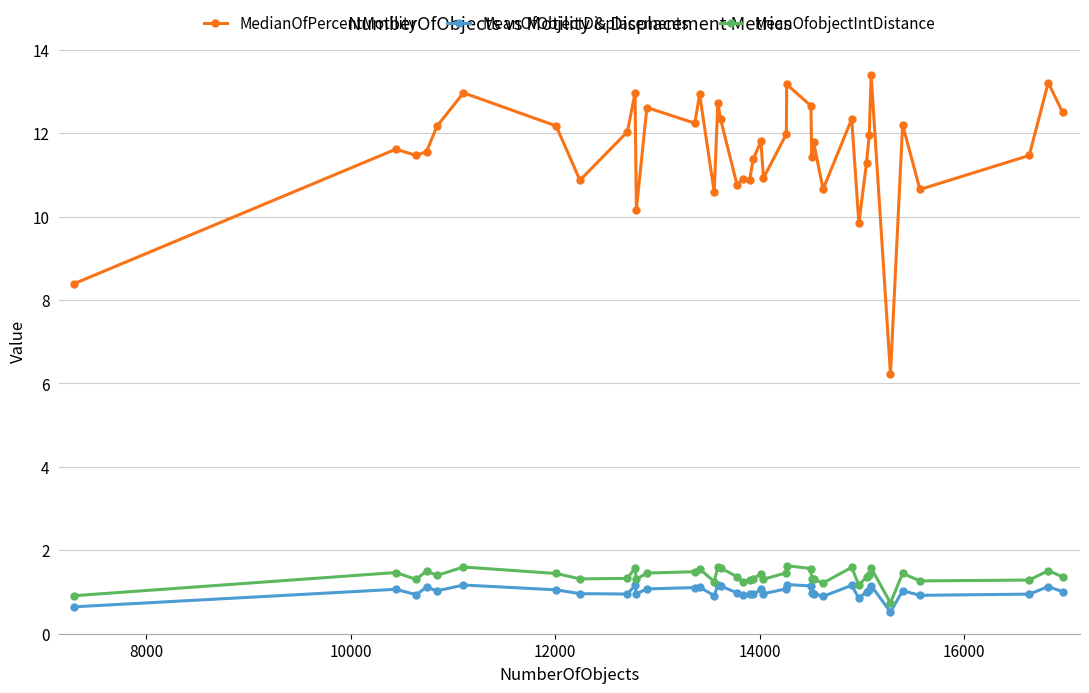

True or false: MedianOfPercentMotility and MeanOfobjectIntDistance cross at least once.

False